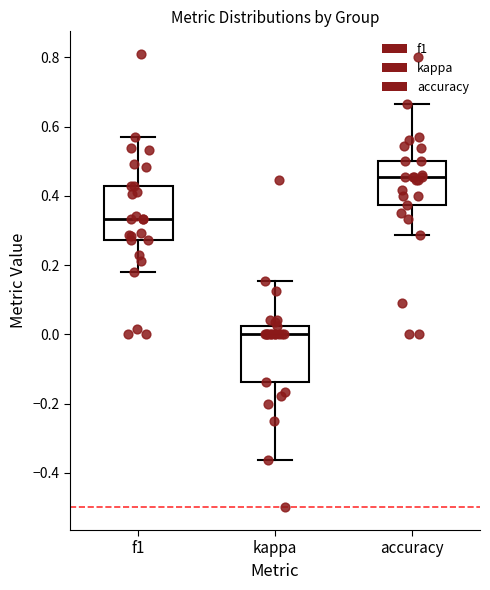

Reading left to right, read every box against the y-axis: the position of its median line, the range the box covers, and the ends of its whiskers. The values are not printed on the chart, so give them approximately, as read against the axis.

f1: median 0.34, box 0.28 to 0.42, whiskers 0.18 to 0.58
kappa: median 0.00, box -0.14 to 0.02, whiskers -0.36 to 0.16
accuracy: median 0.46, box 0.38 to 0.50, whiskers 0.28 to 0.66